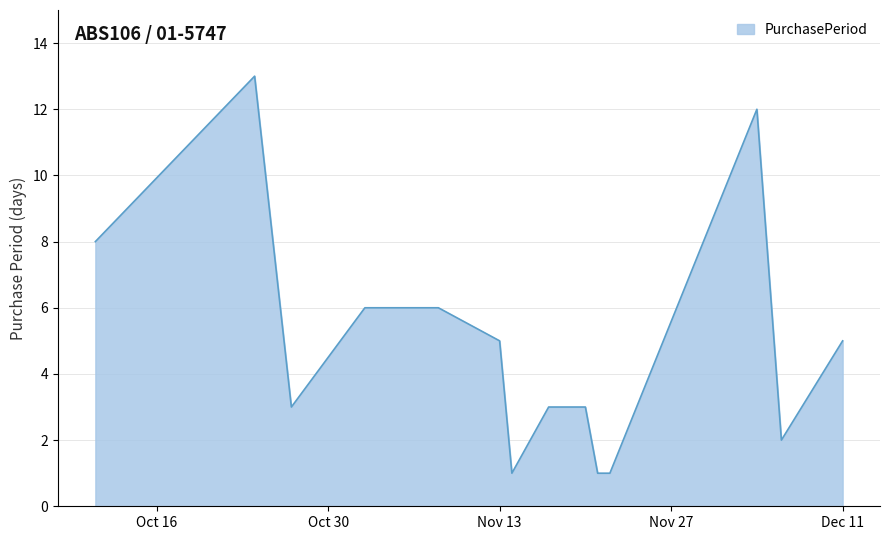

What is the maximum value shown in the chart?

13